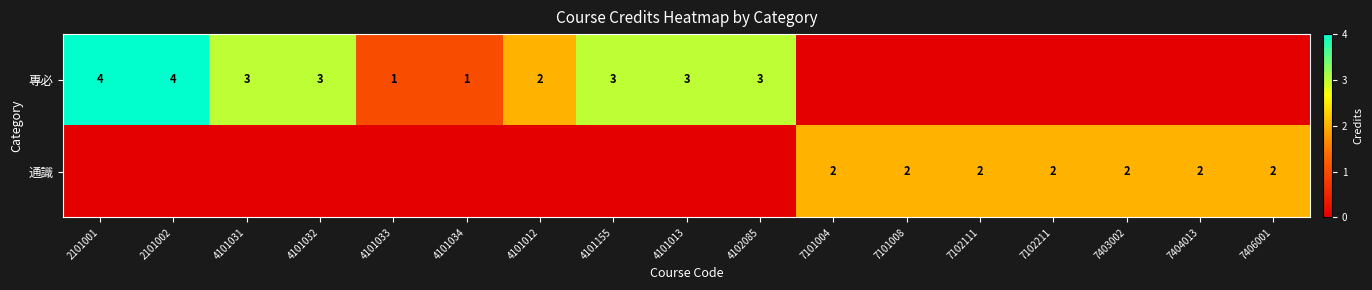

True or false: 專必 has a value of 5 at 4101155.

False